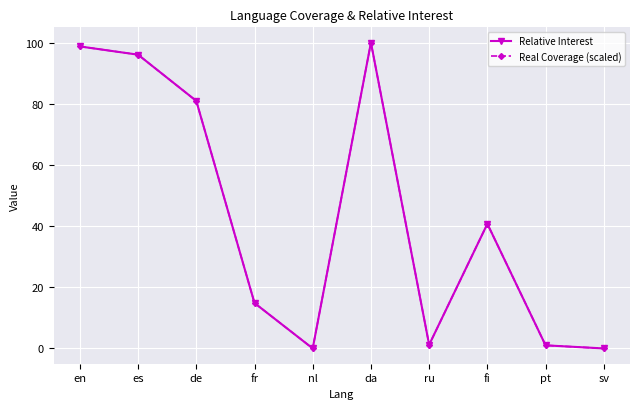

Which series has the largest range (max minus min)?

Relative Interest